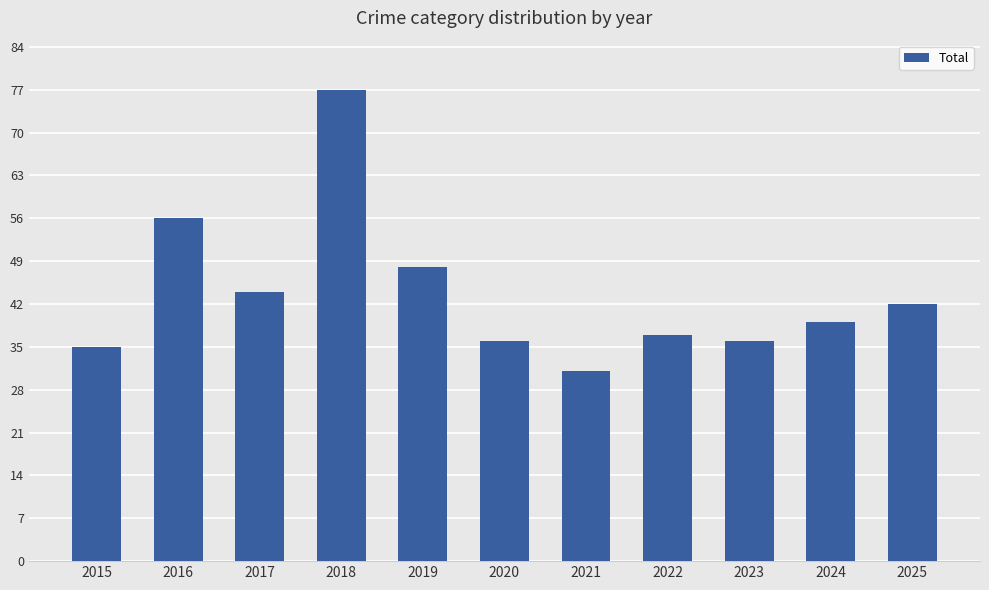

What is the change in value from 2016 to 2025?

-14